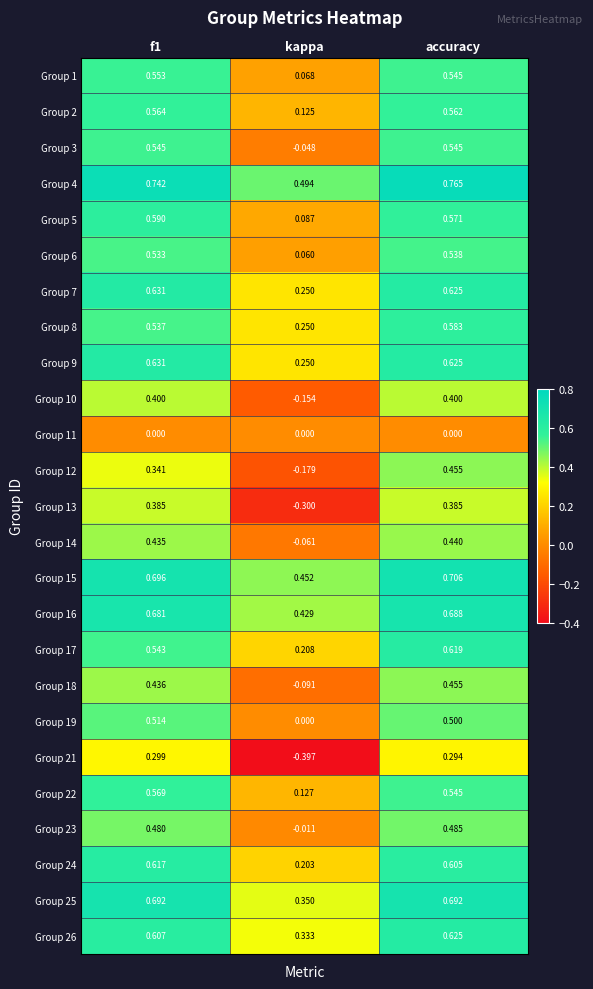

At which category is the sum across all series the highest?

accuracy